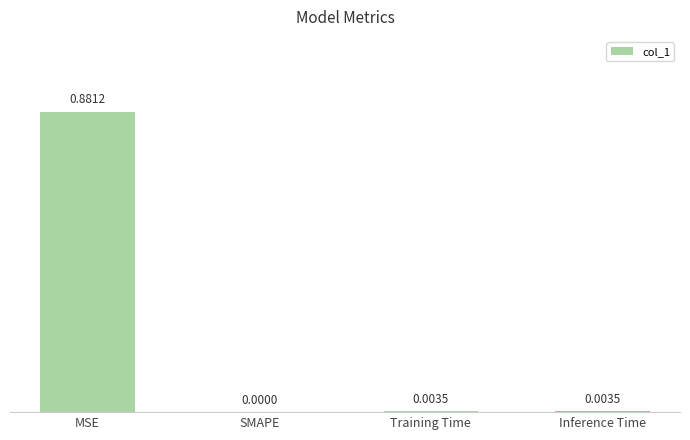

Between Training Time and SMAPE, which is larger?

Training Time